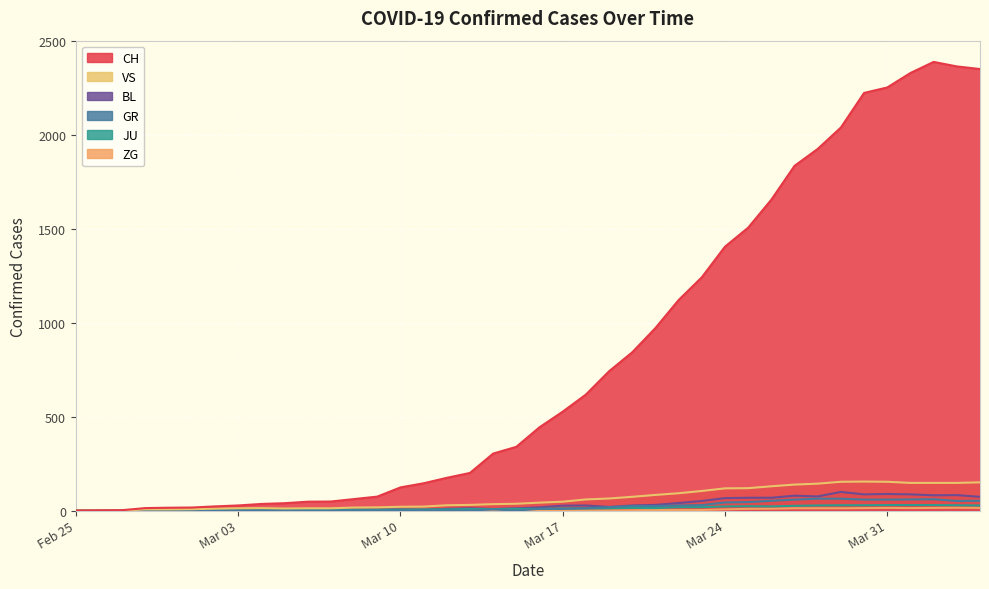

Is it true that GR equals 9 at Mar 17?

True